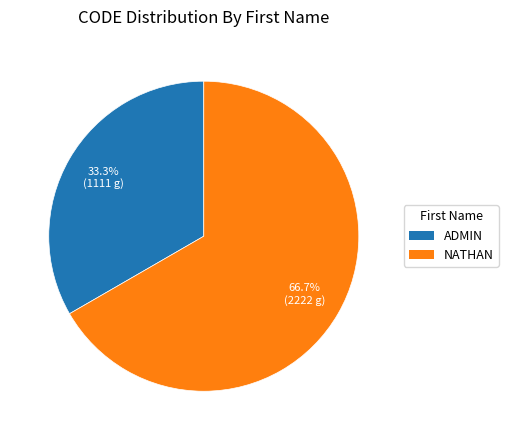

The ADMIN slice represents 33% of the pie. True or false?

True